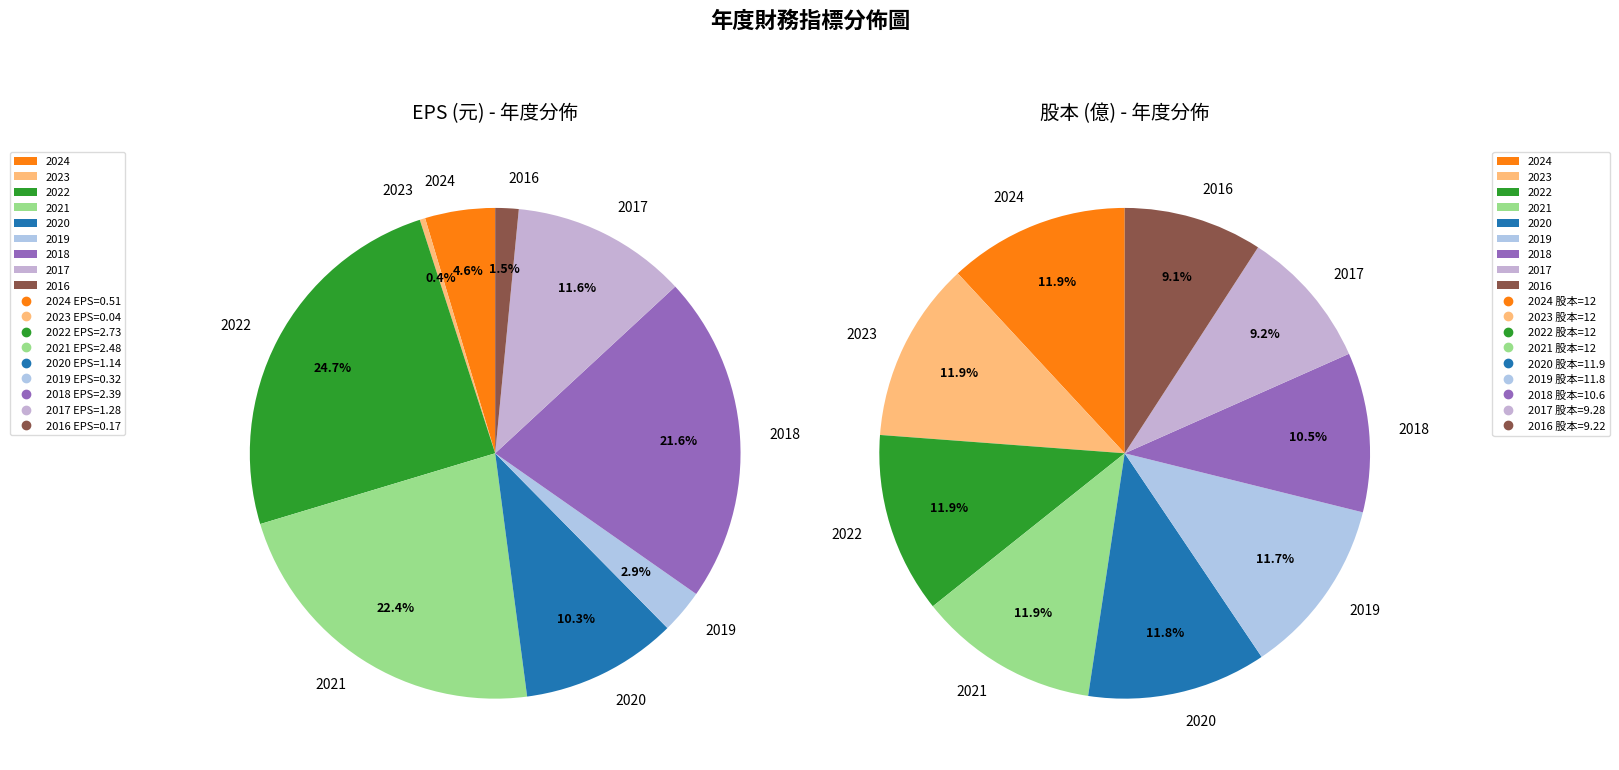

Which has a higher value, 2017 or 2016?

2017